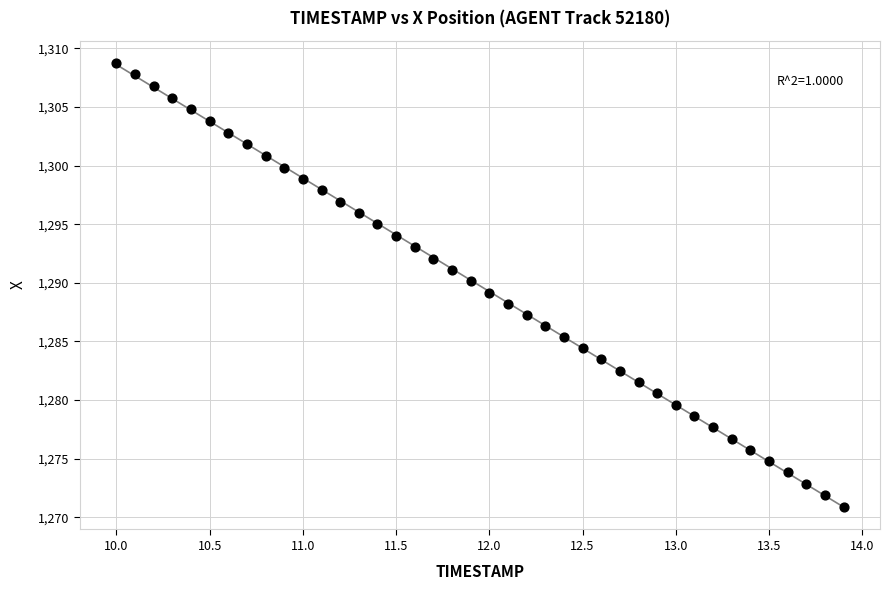

What is the range of X values (max minus min)?

3.9